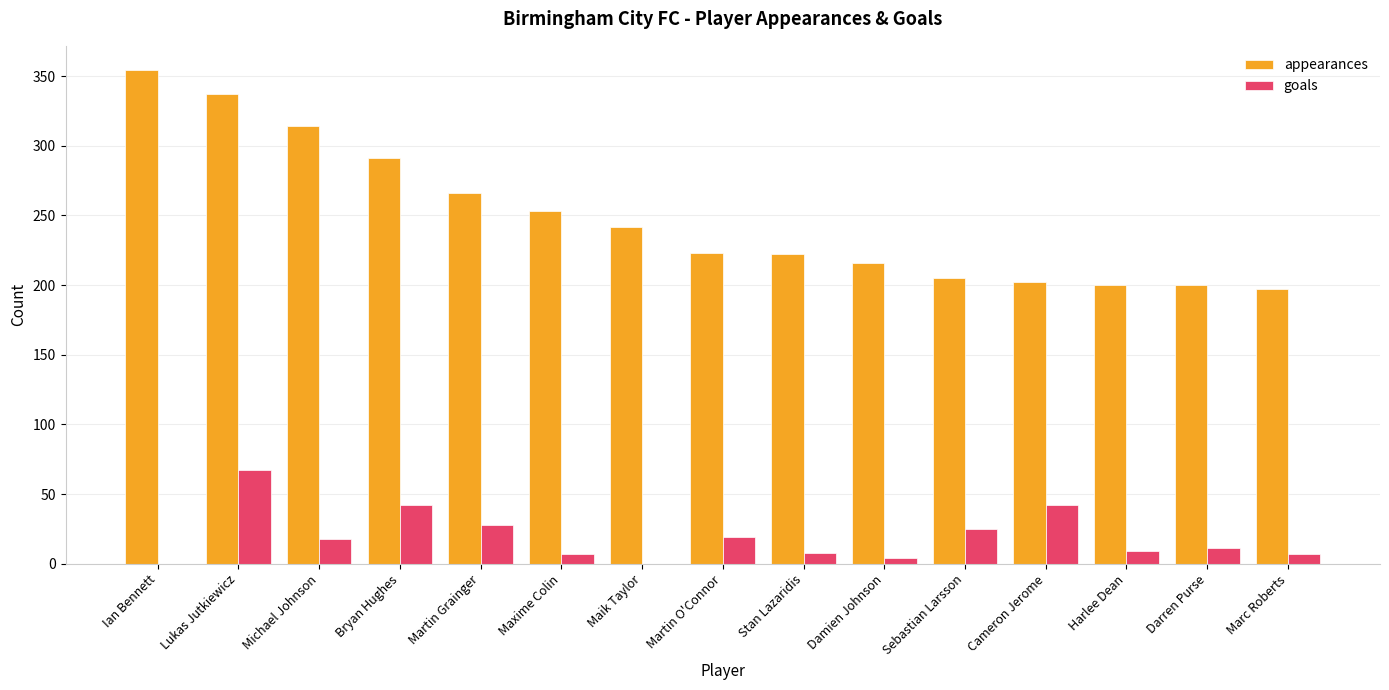

Is the value of appearances at Cameron Jerome greater than the value of goals at Martin O'Connor?

Yes